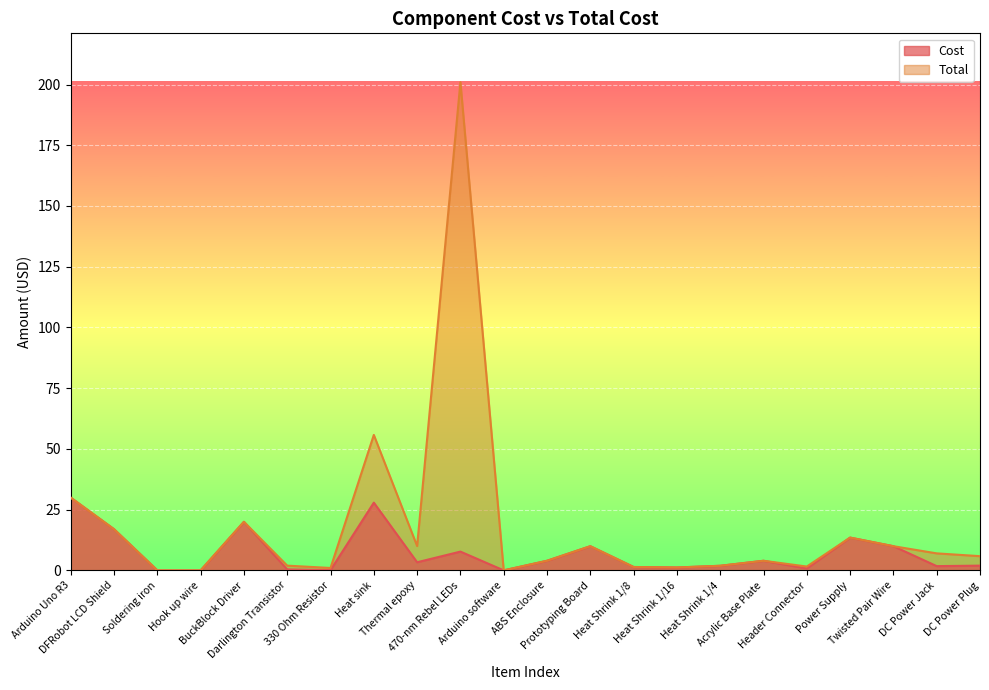

The Total series shows 26.2 at DFRobot LCD Shield. True or false?

False